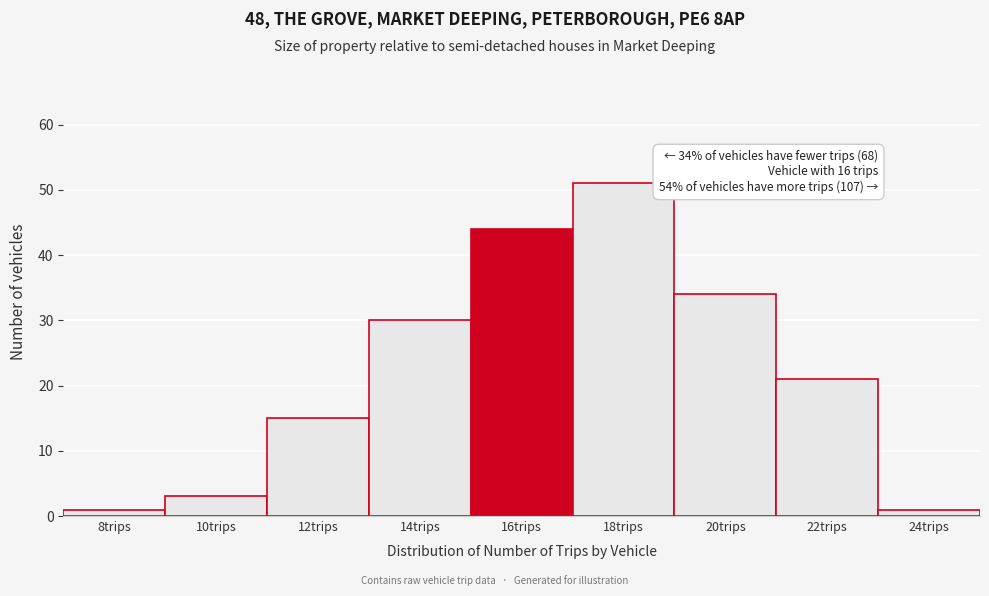

Over which range of the x-axis is the bar tallest?

17 to 19